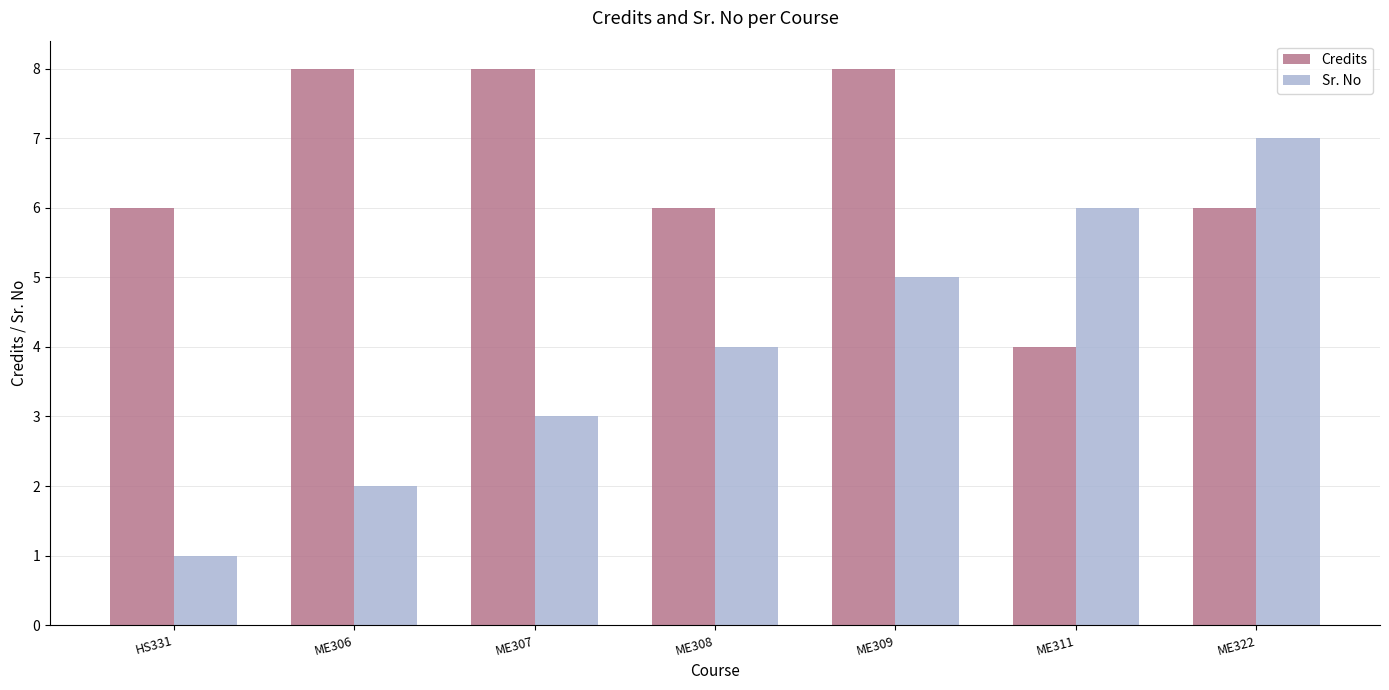

At which label does Sr. No reach its minimum?

HS331